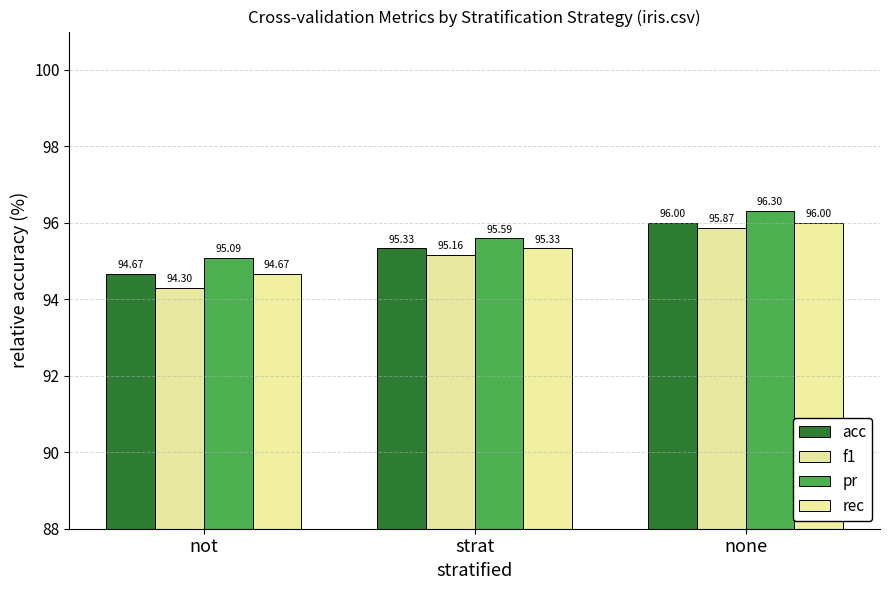

At which label does rec reach its minimum?

not